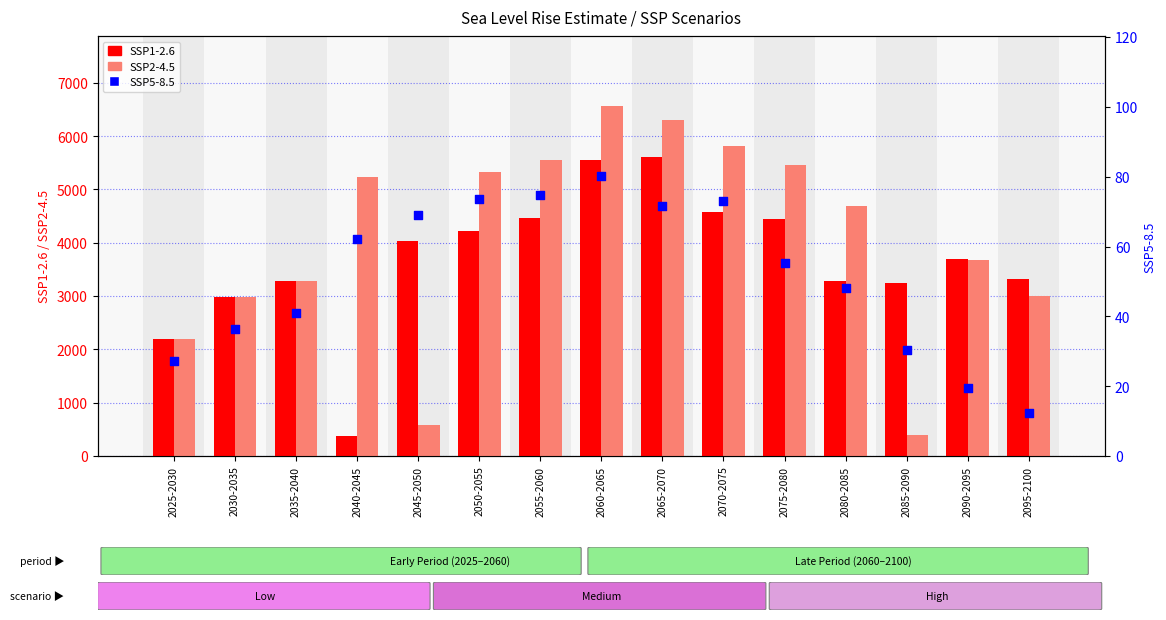

Which series has the largest total across all categories?

SSP2-4.5